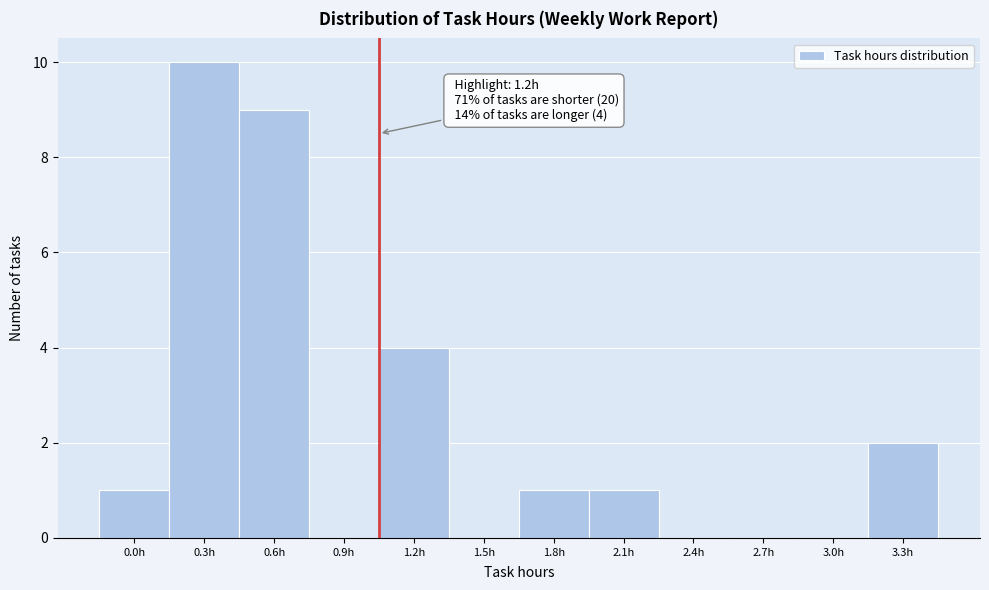

Reading left to right, what are all the values shown in this chart?

0.0h=1	0.3h=10	0.6h=9	0.9h=0	1.2h=4	1.5h=0	1.8h=1	2.1h=1	2.4h=0	2.7h=0	3.0h=0	3.3h=2